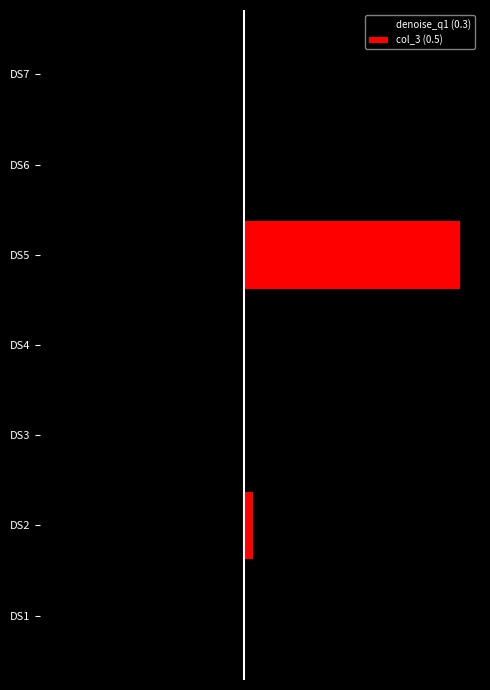

Which series has the largest total across all categories?

col_3 (0.5)